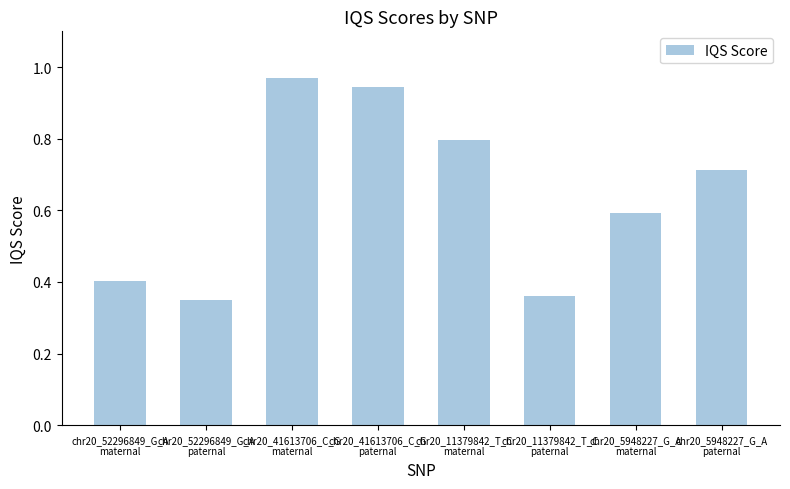

What is the average value?

0.6